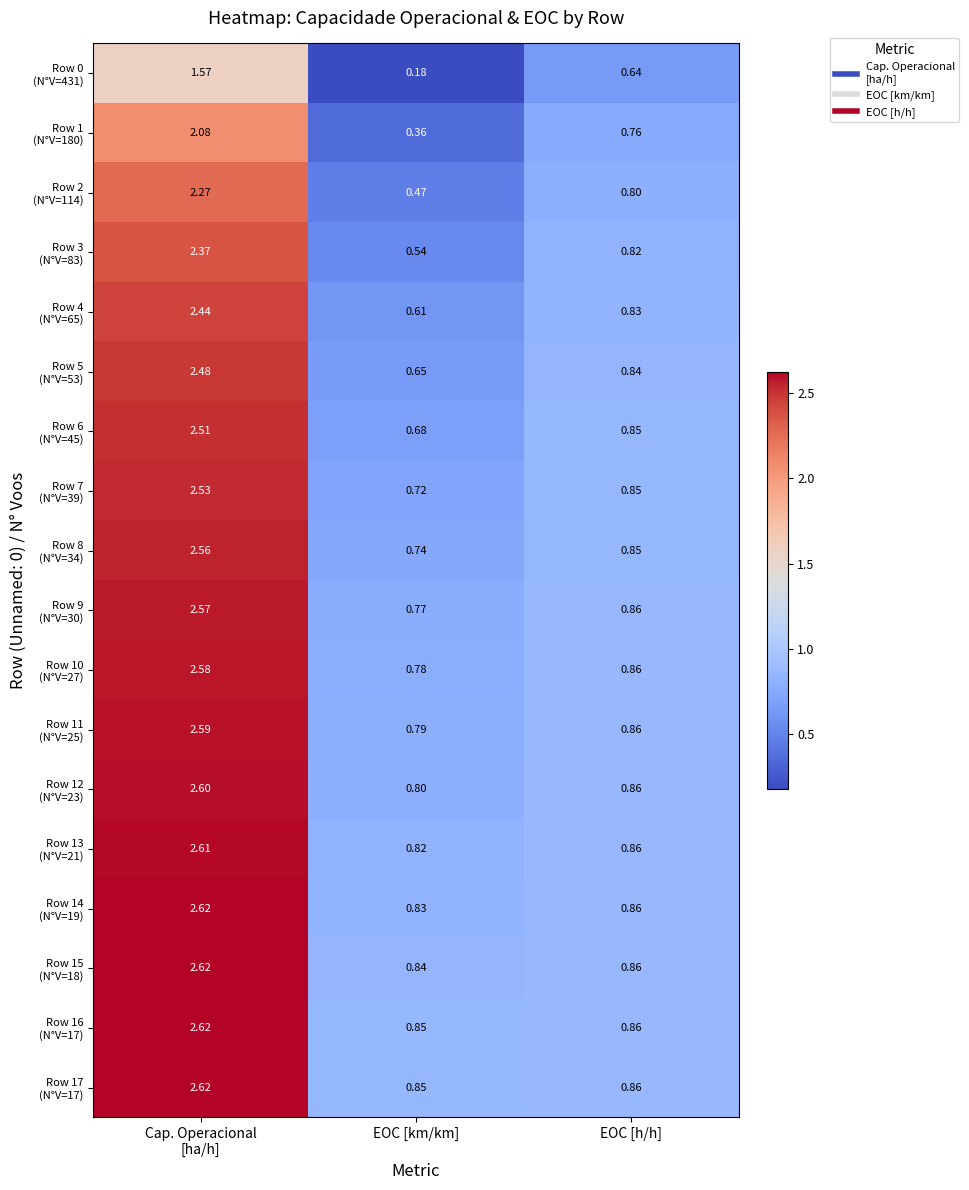

Which category has the lowest value across all series?

EOC [km/km]